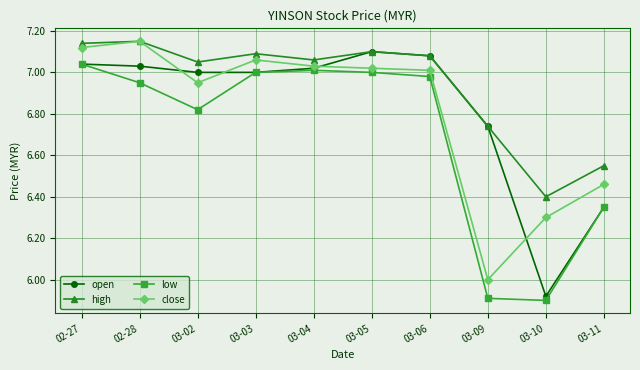

Does the chart have visible grid lines?

Yes